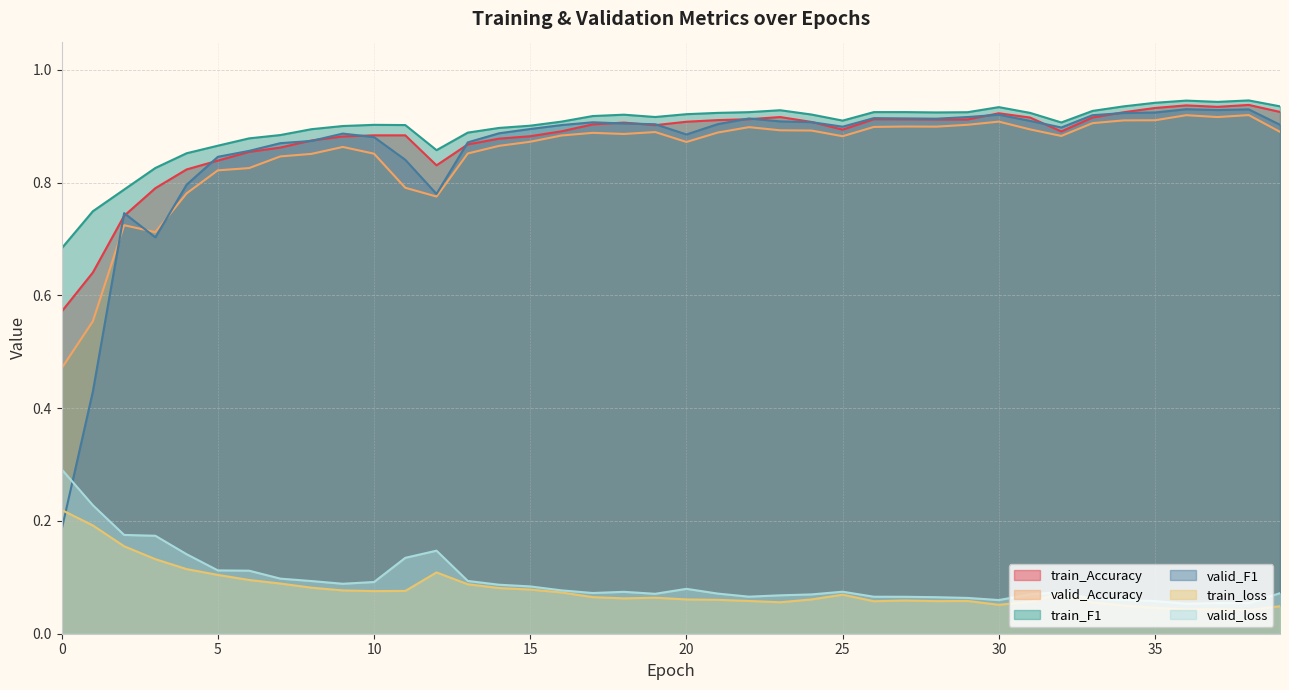

How many interior local valleys does the train_F1 series have?

6